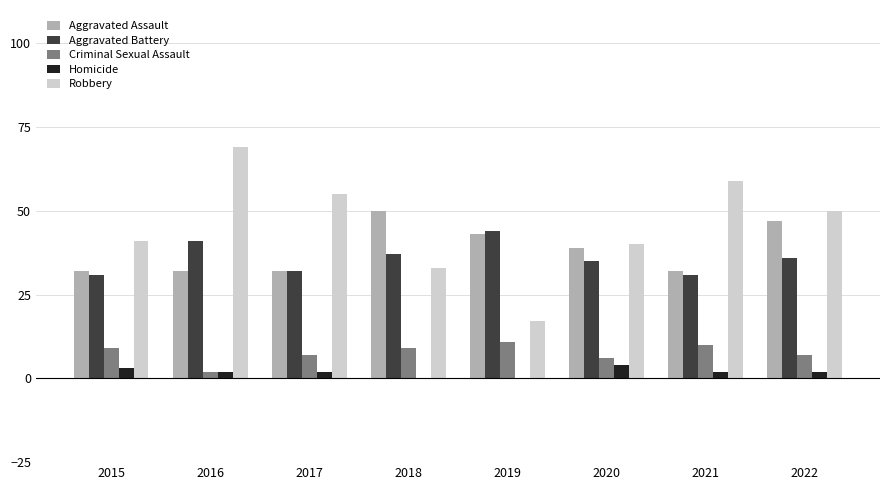

How many categories are shown in the chart?

8